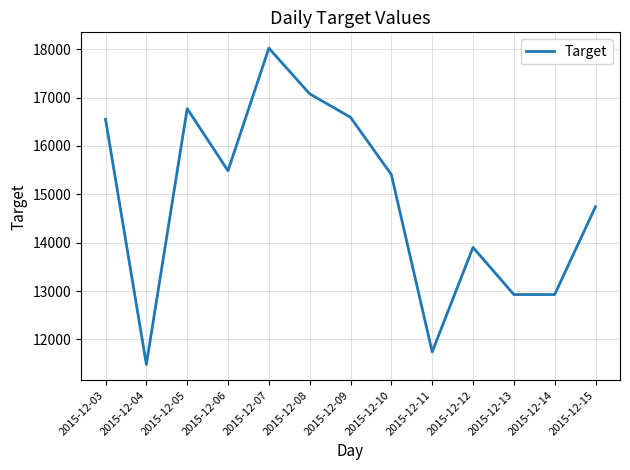

What is the approximate value at 2015-12-06?

15488.0